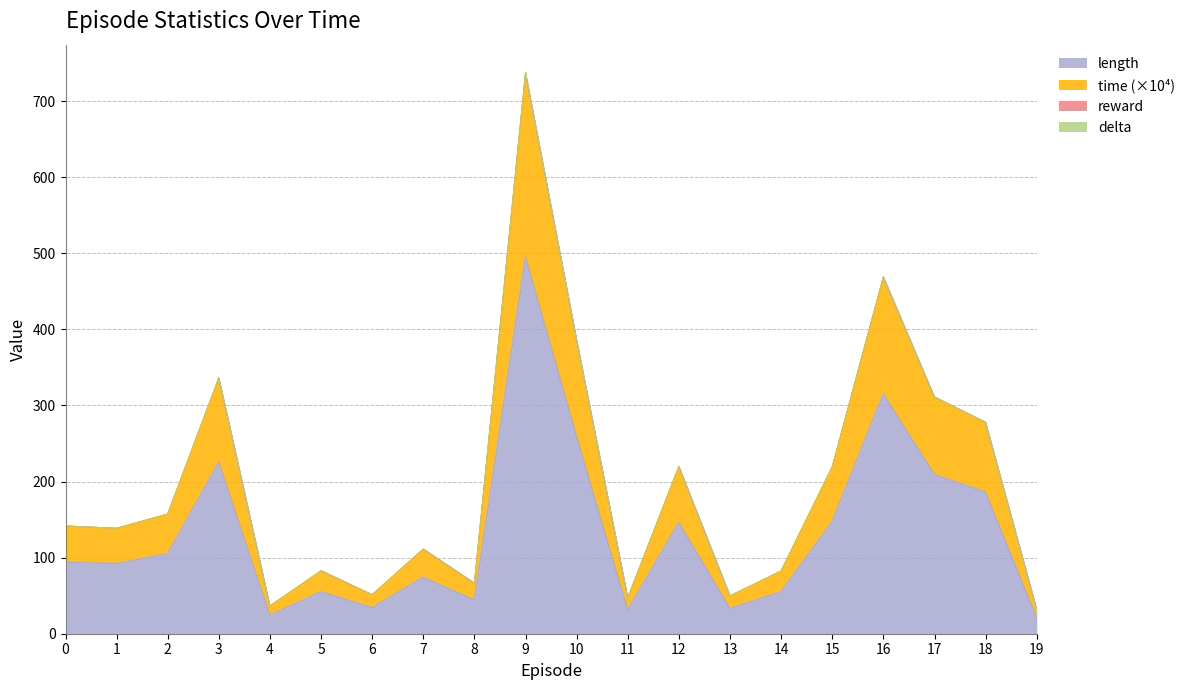

Reading right to left, what are all the values shown in this chart?

length: 19=21.0	18=186.0	17=209.0	16=315.0	15=147.0	14=55.0	13=33.0	12=146.0	11=31.0	10=259.0	9=495.0	8=44.0	7=74.0	6=34.0	5=55.0	4=24.0	3=225.0	2=105.0	1=92.0	0=94.0
time: 19=31.9	18=277.8	17=311.1	16=468.9	15=219.3	14=82.5	13=49.6	12=219.8	11=47.1	10=386.0	9=737.3	8=66.4	7=111.2	6=51.2	5=82.7	4=36.4	3=336.2	2=157.2	1=138.5	0=141.6